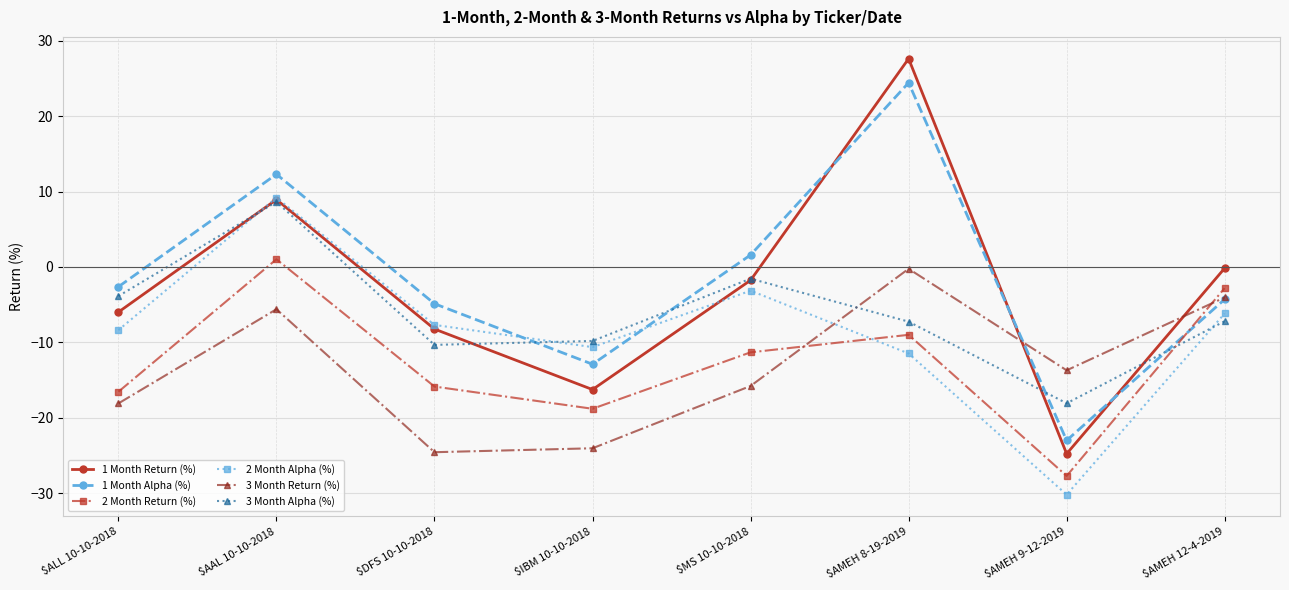

At which label does 1 Month Alpha (%) reach its minimum?

$AMEH 9-12-2019